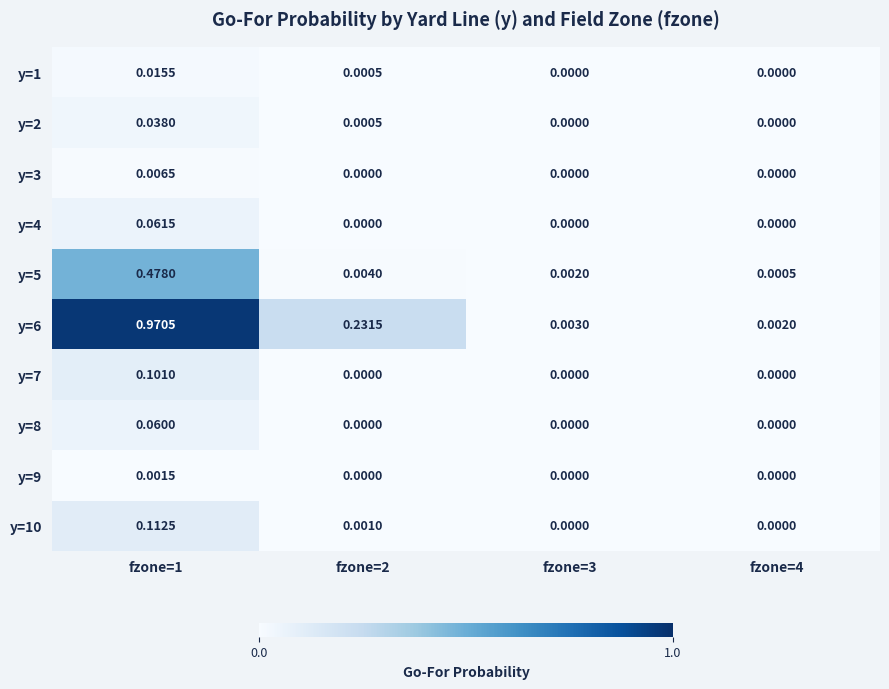

Is the value of y=4 at fzone=2 greater than the value of y=6 at fzone=3?

No